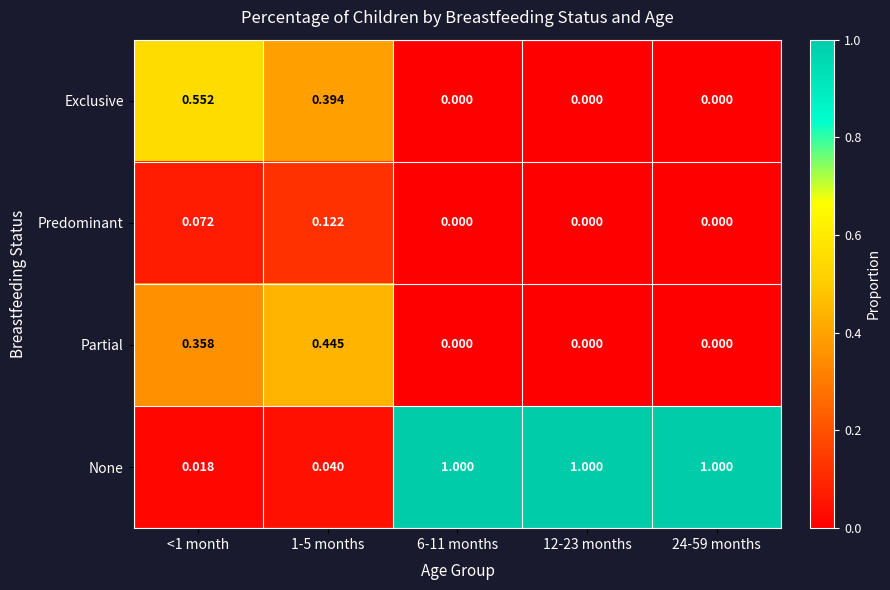

Which series has the widest spread of values?

None